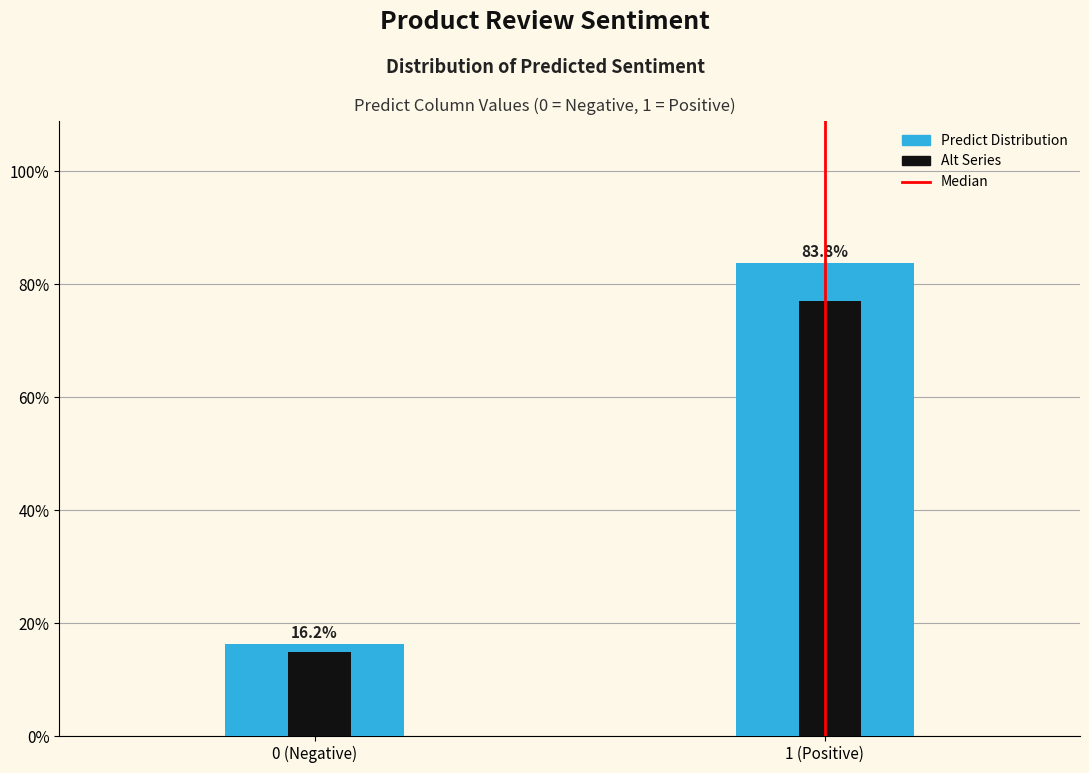

Are the bars grouped side by side (vs. stacked)?

Yes